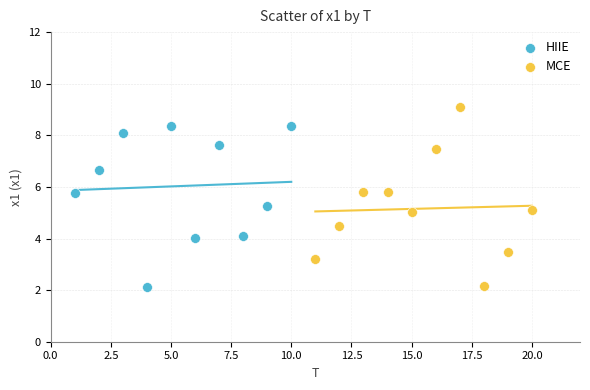

Which series has the largest Y range (max minus min)?

MCE